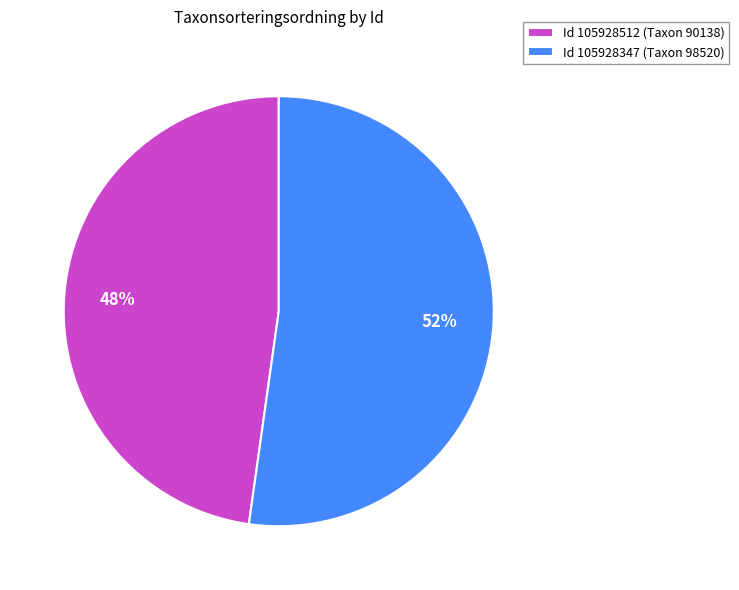

Count the number of slices in the pie.

2